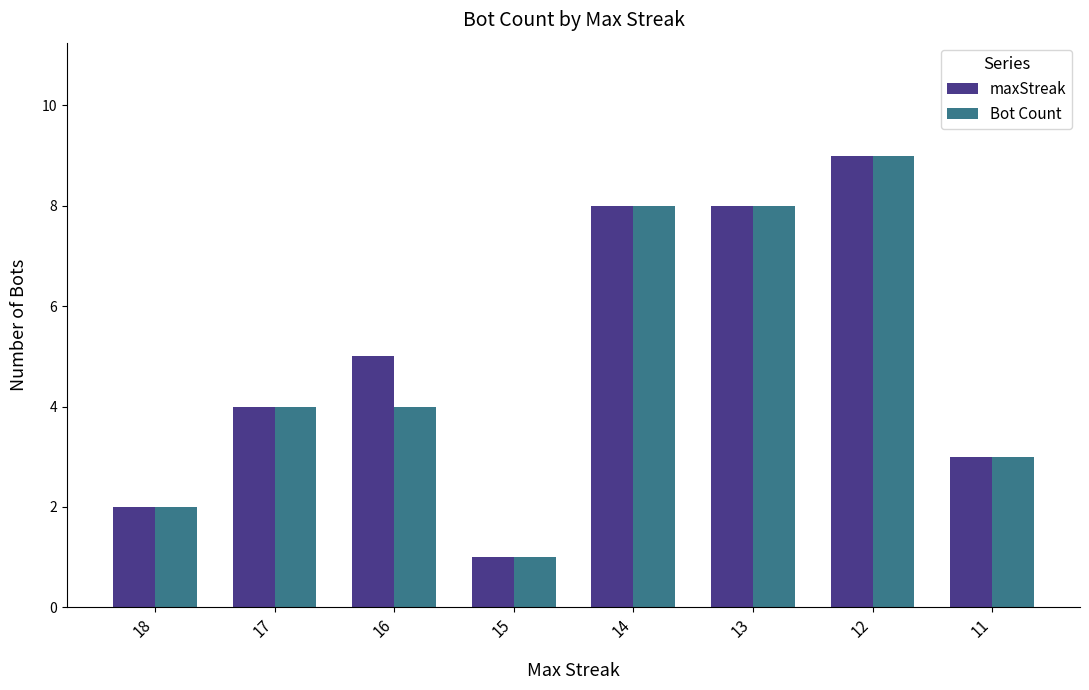

What is the sum of all maxStreak values?

40